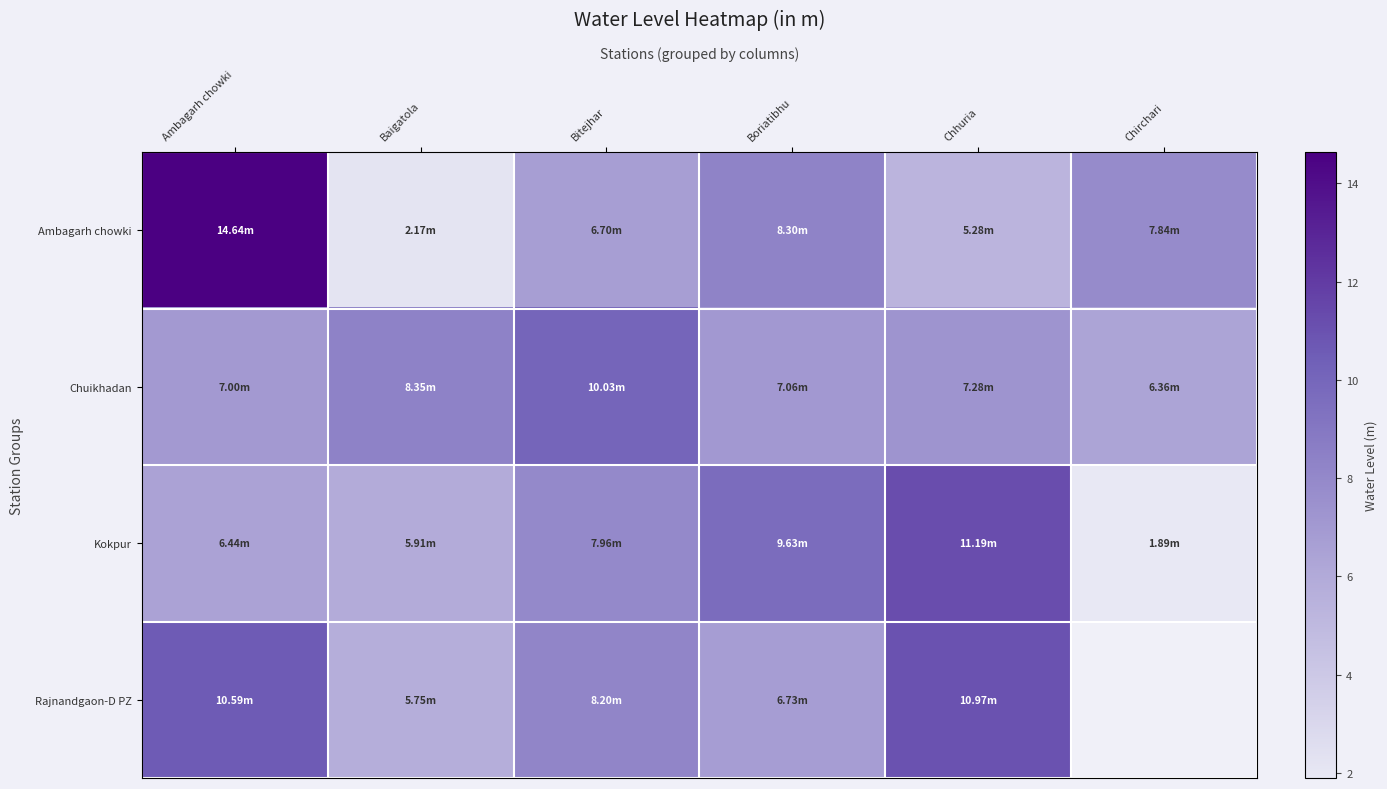

The value of Chuikhadan at Boriatibhu is 1.9. True or false?

False